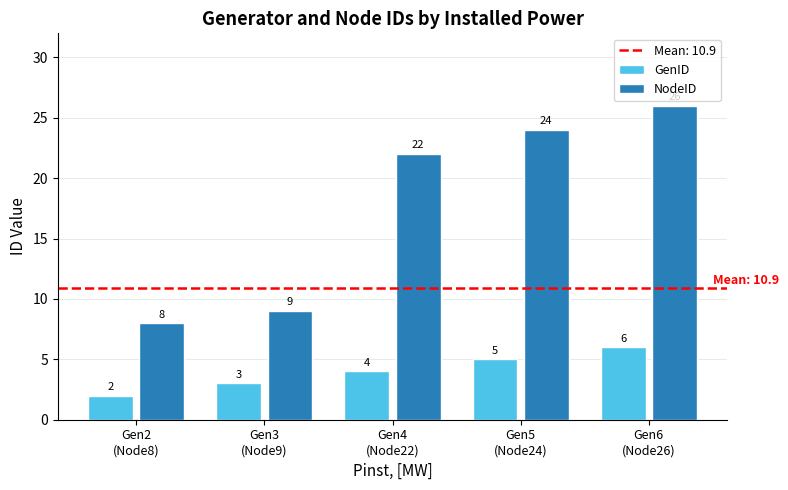

Between Gen4
(Node22) and Gen6
(Node26), which series saw the biggest shift?

NodeID